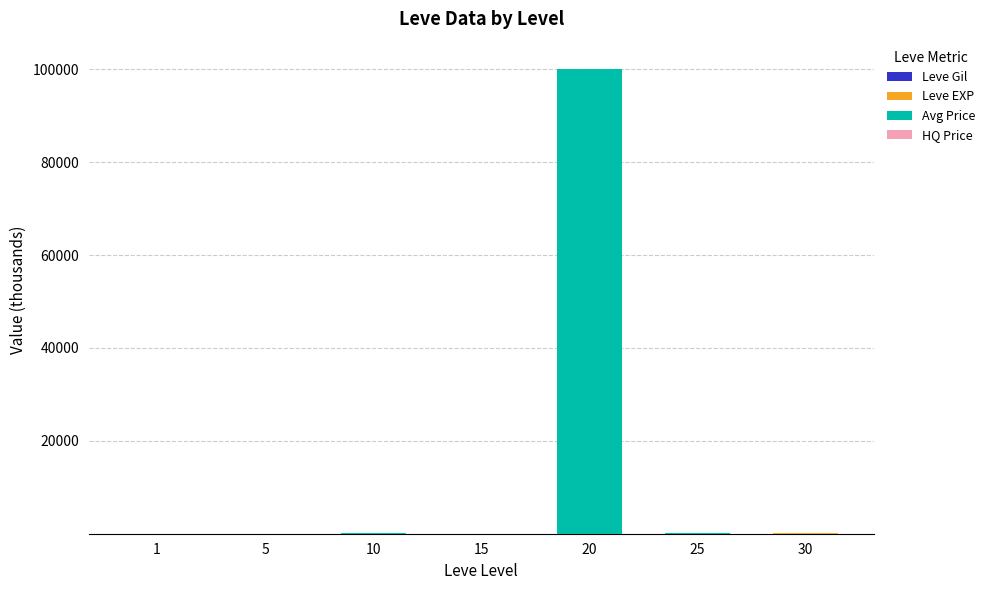

Count the number of data series in this chart.

4